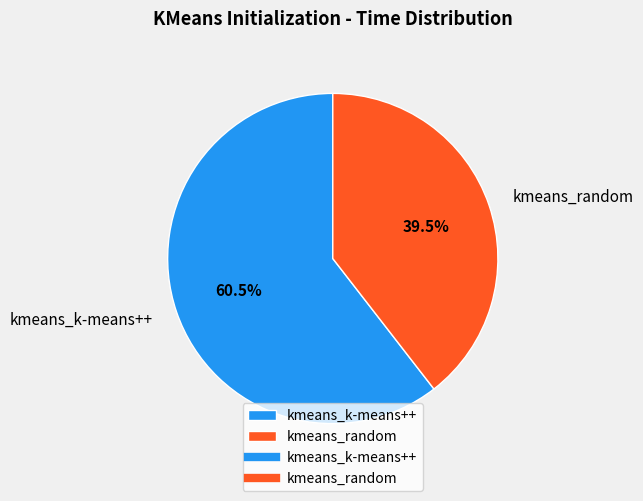

Is kmeans_k-means++ the majority of the pie?

Yes